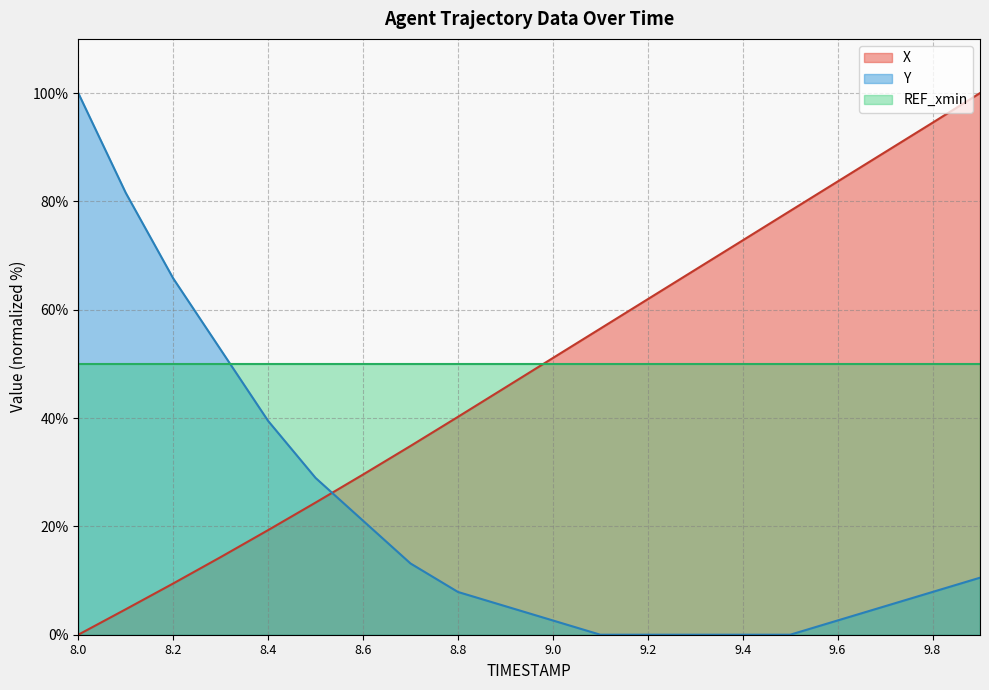

Rank the series at 9.4 from lowest to highest value.

Y, REF_xmin, X